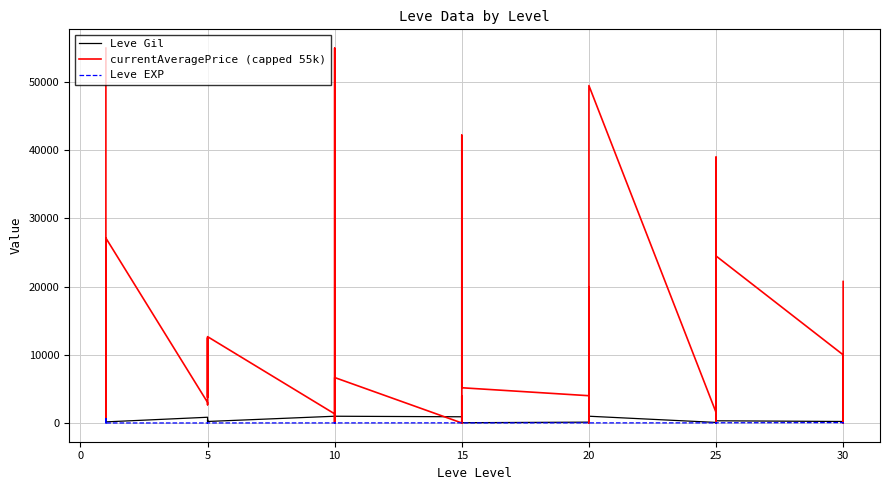

In Leve EXP, how many points are higher than both neighbors (excluding endpoints)?

9